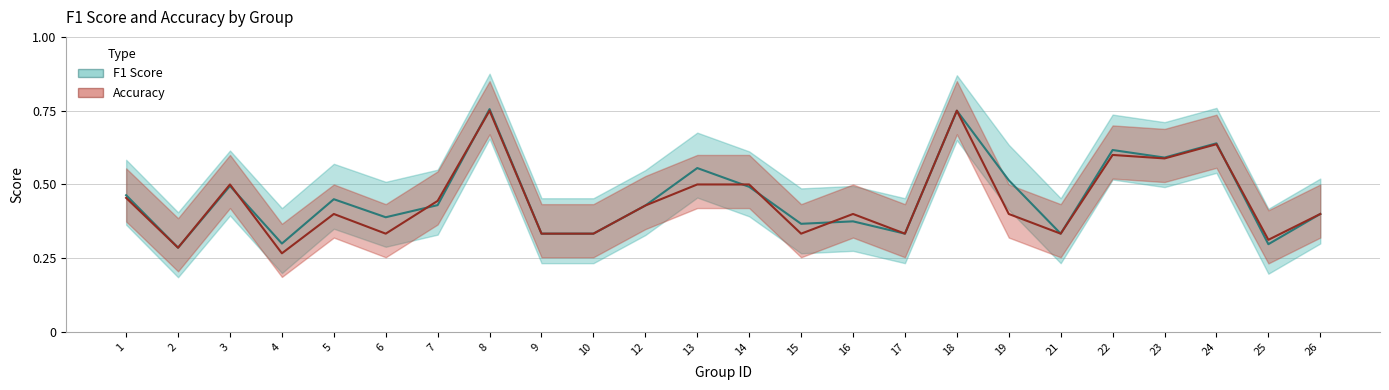

Count the number of data series in this chart.

2